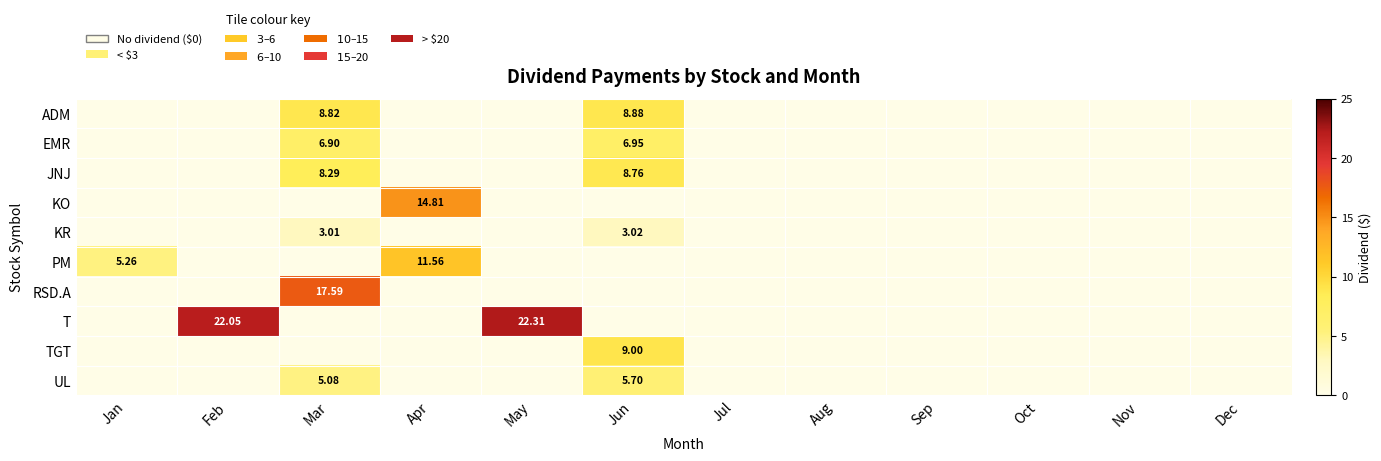

Which series has the largest total across all categories?

T